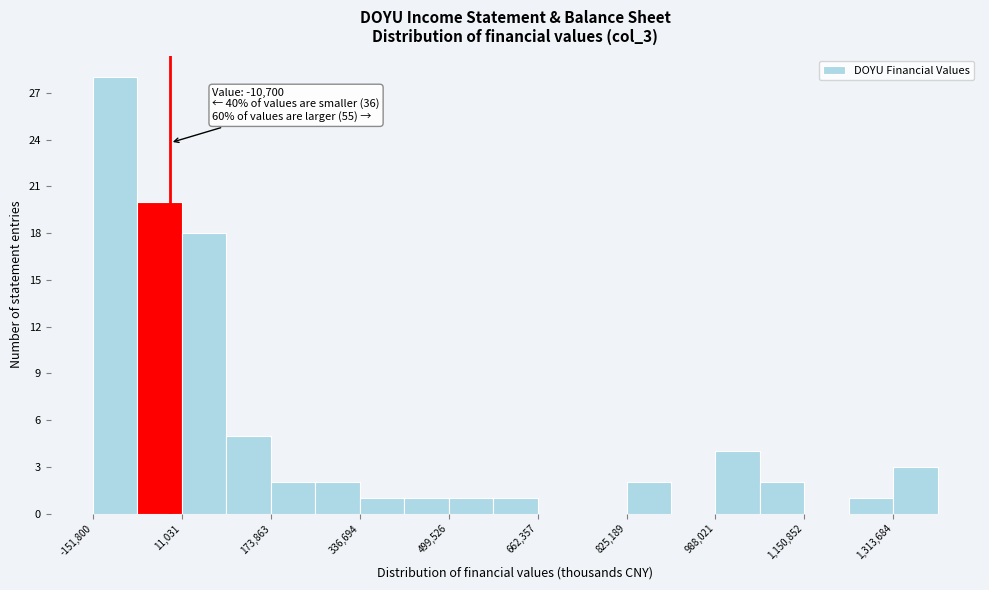

Which range on the x-axis has the tallest bar?

-160000 to -80000